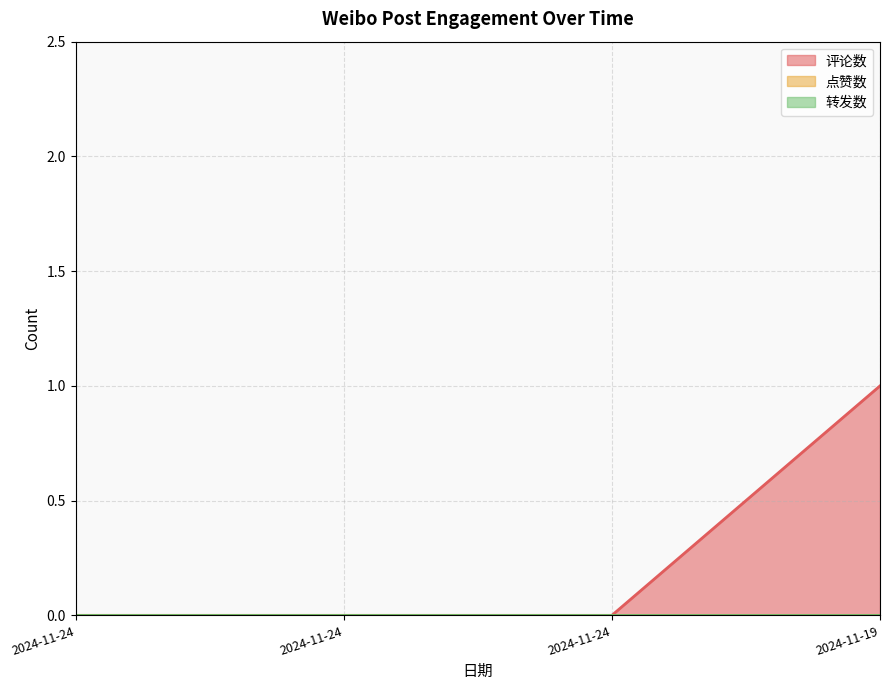

Which has a higher value, 2024-11-24 17:32:40 or 2024-11-24 08:38:09?

2024-11-24 17:32:40